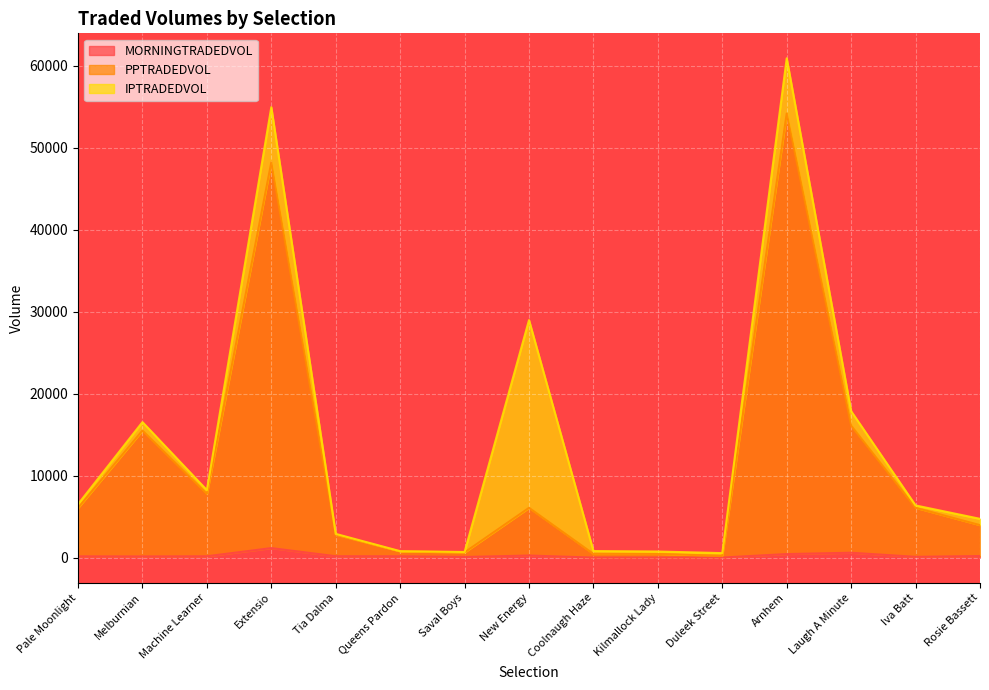

What is the value of the PPTRADEDVOL point at the 12th from the left?

54171.7